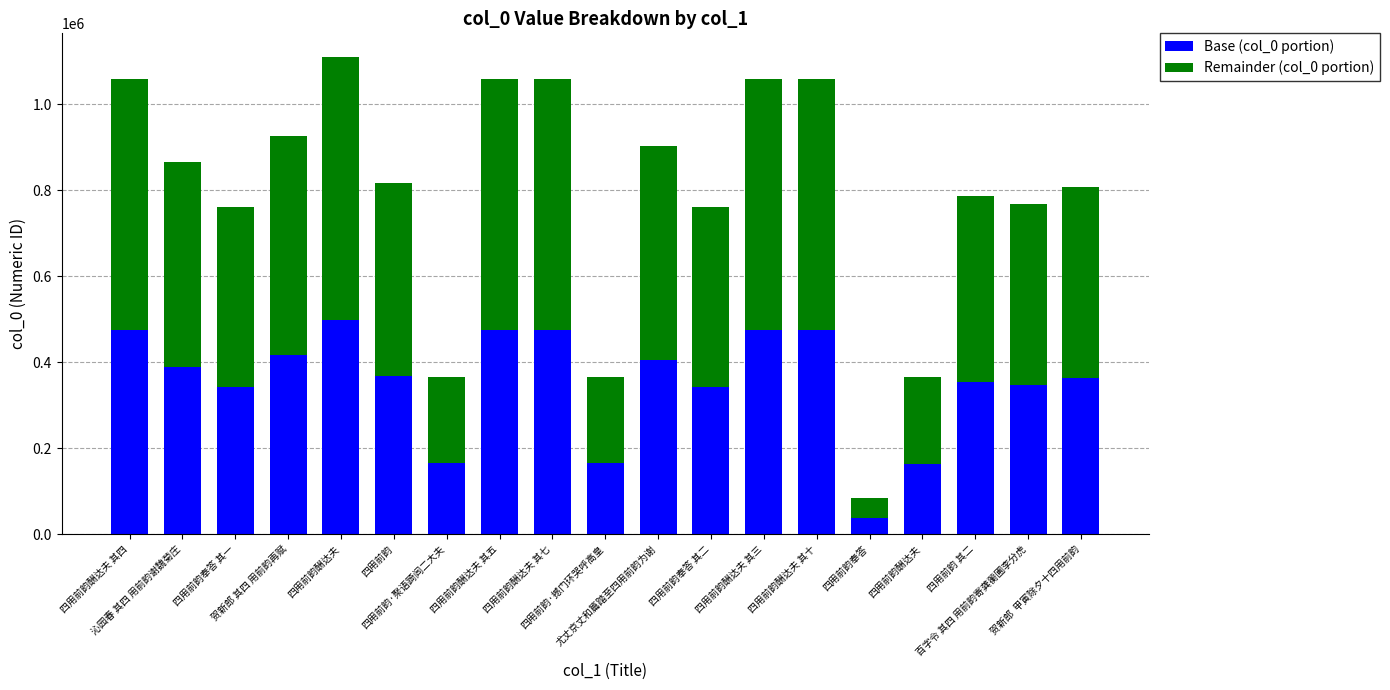

Between 贺新郎 其四 用前韵再赋 and 四用前韵奉答, which series saw the biggest shift?

Remainder (col_0 portion)